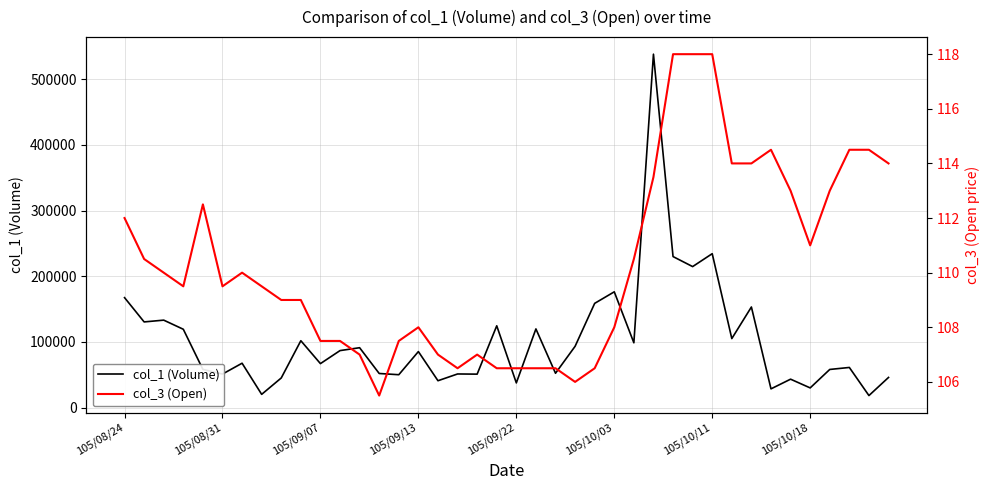

At how many categories does at least one series exceed 406966?

1